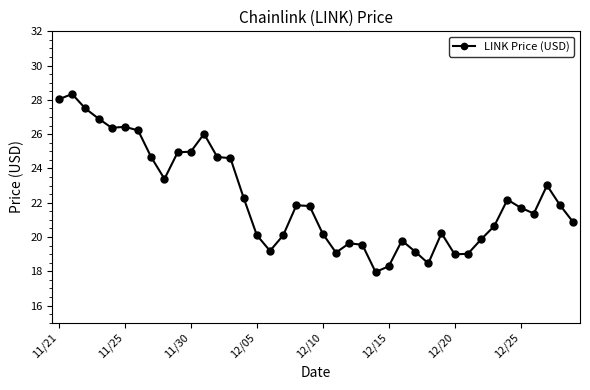

True or false: there are more than 1 points higher than both neighbors.

True